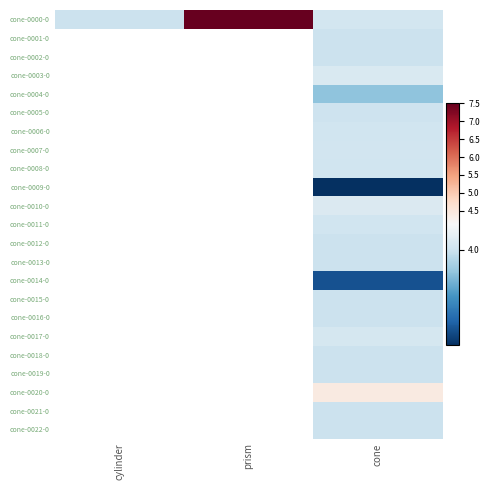

Which category has the lowest value across all series?

cone